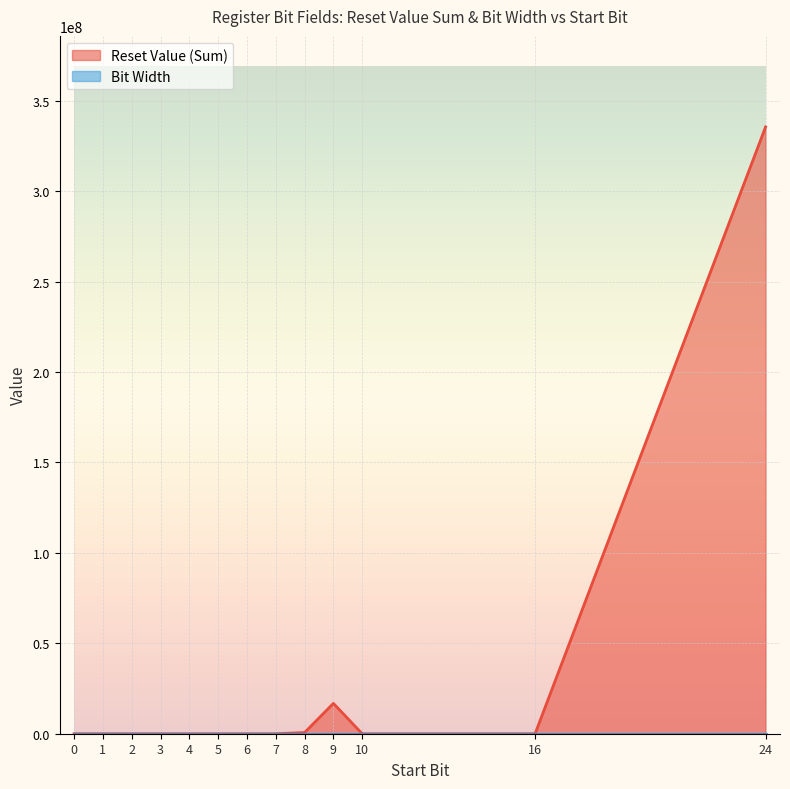

What is the total value across all series at 3?

35